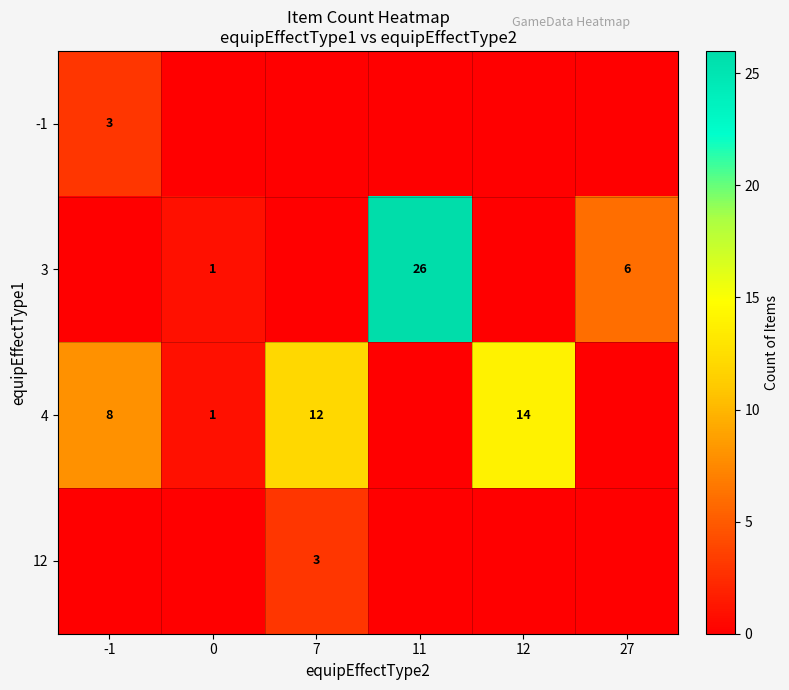

The 4 series shows 5 at 12. True or false?

False